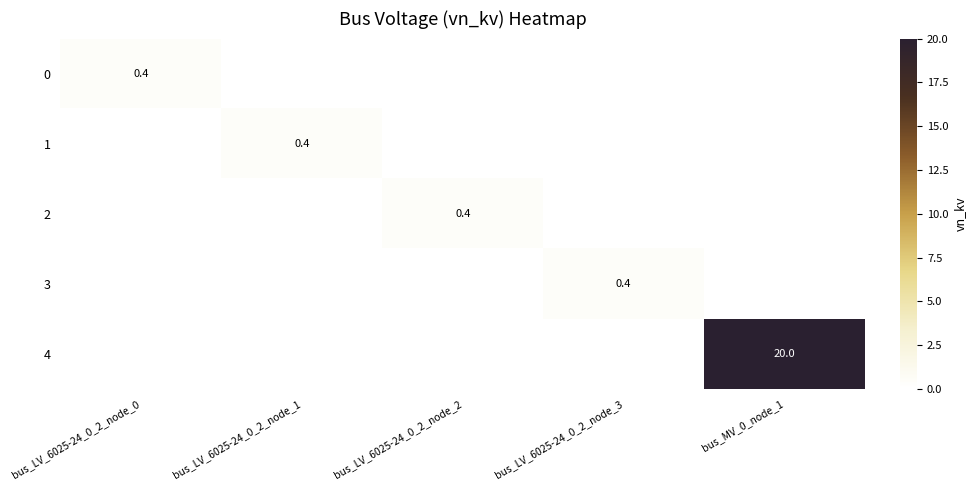

How many categories are shown in the chart?

5